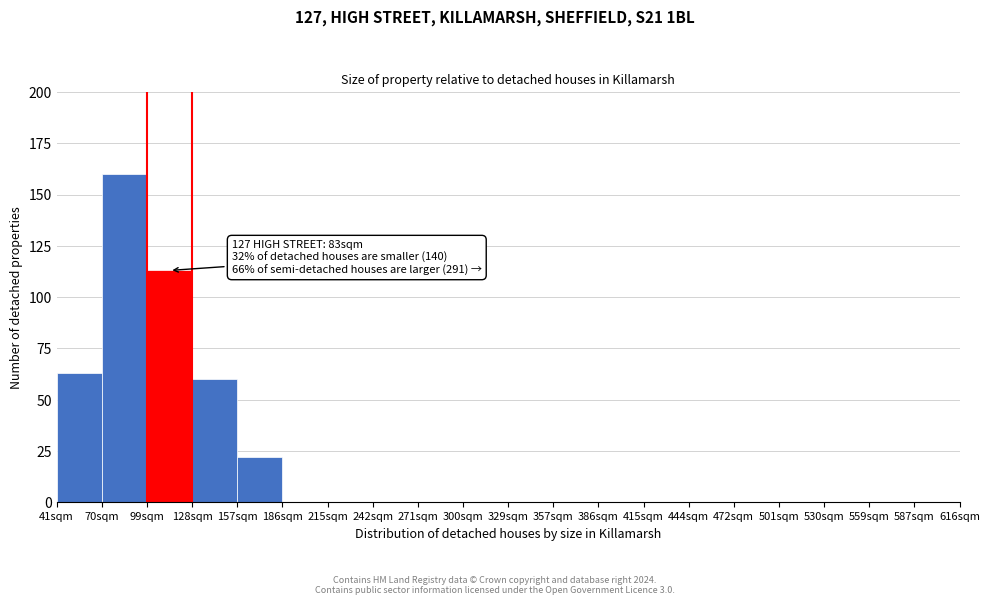

Over which range of the x-axis is the bar tallest?

70 to 99